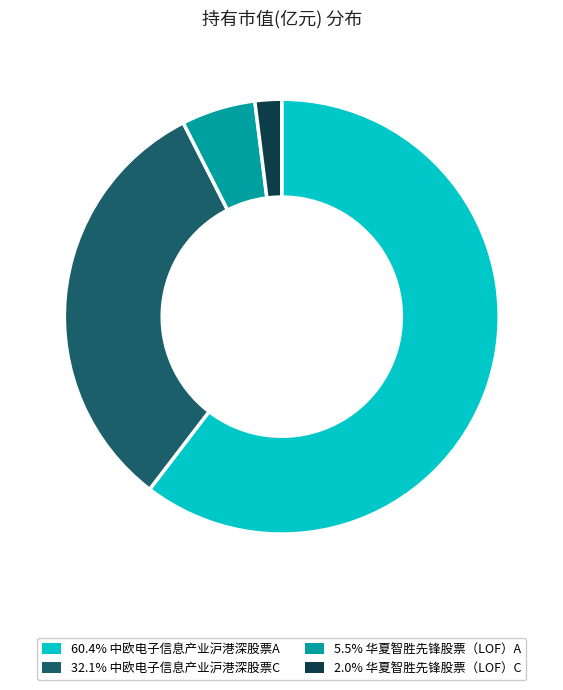

How many segments does this pie chart have?

4